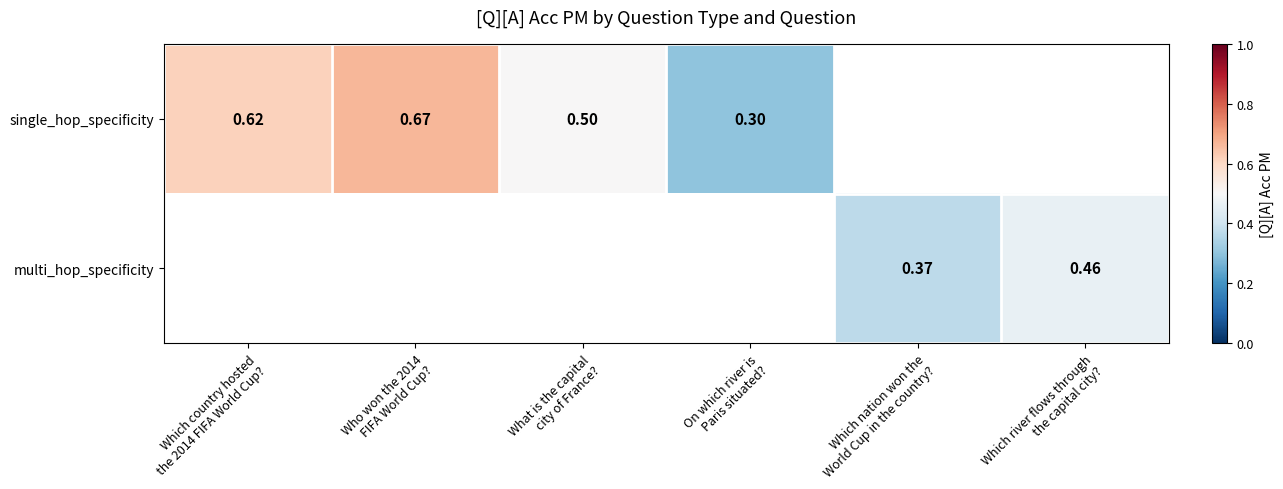

What is the difference between the maximum and minimum values in the single_hop_specificity series?

0.4